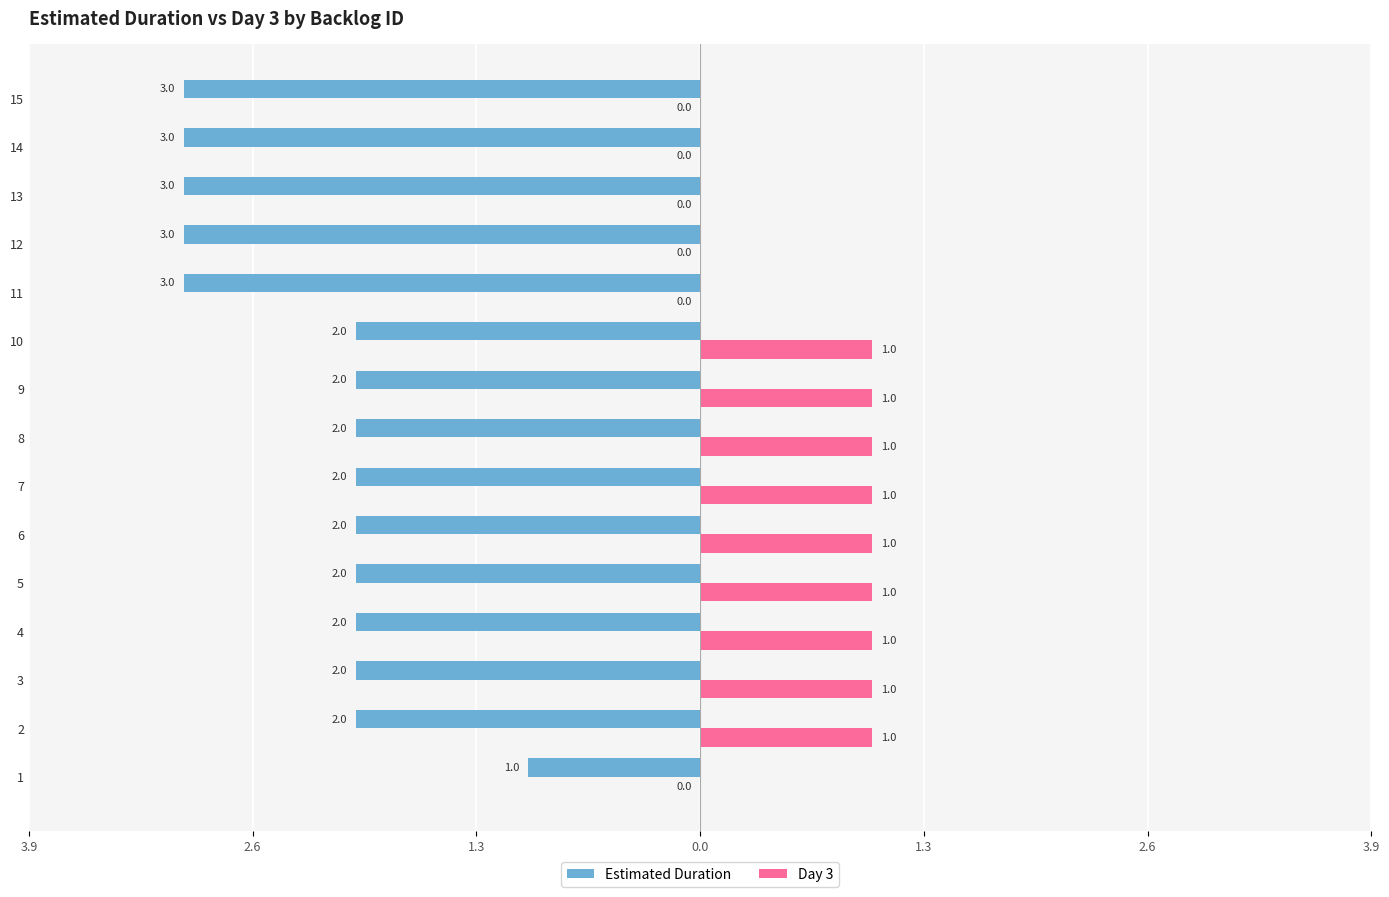

What is the smallest value displayed?

-3